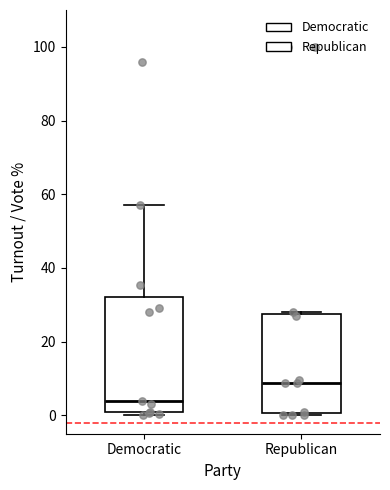

Comparing the boxes themselves (not the whiskers), which one is the tallest?

Democratic